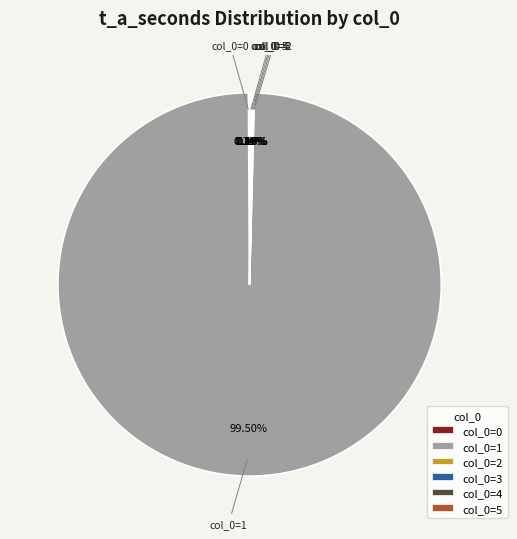

What is the majority slice?

col_0=1